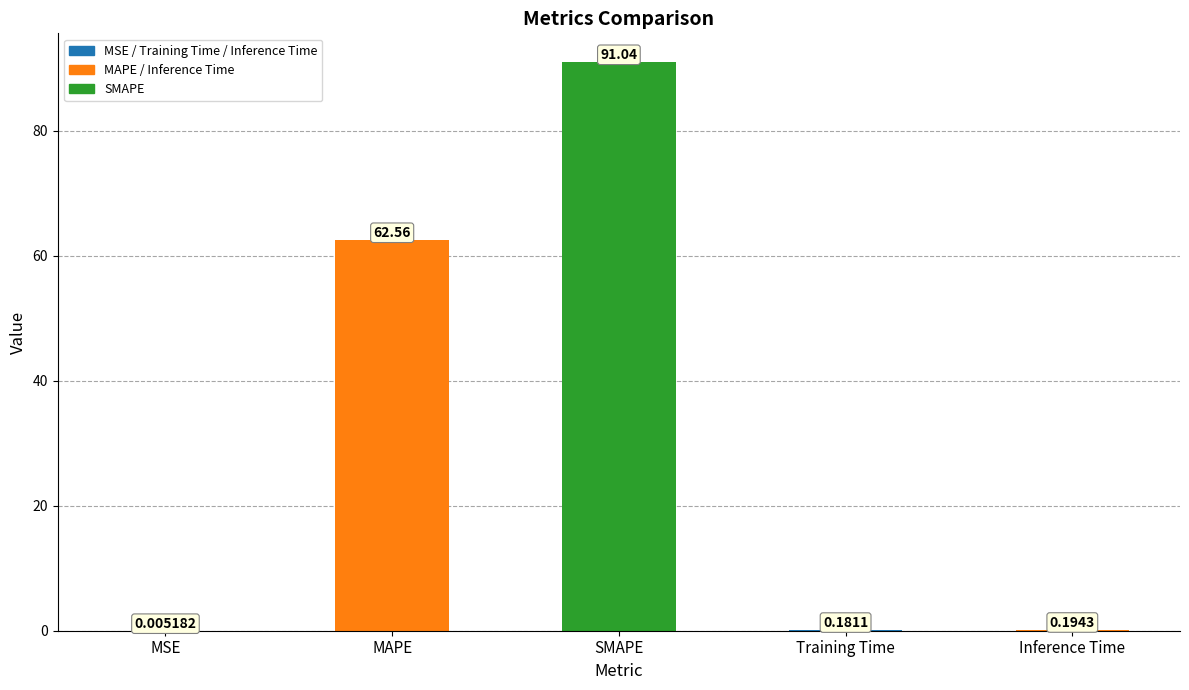

What is the sum of all values?

154.0